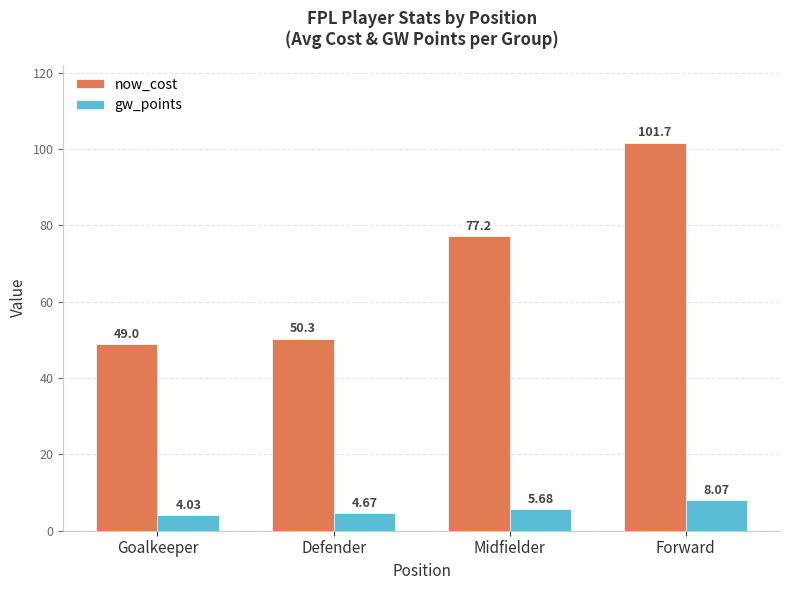

Rank the categories by gw_points value from lowest to highest.

Goalkeeper, Defender, Midfielder, Forward